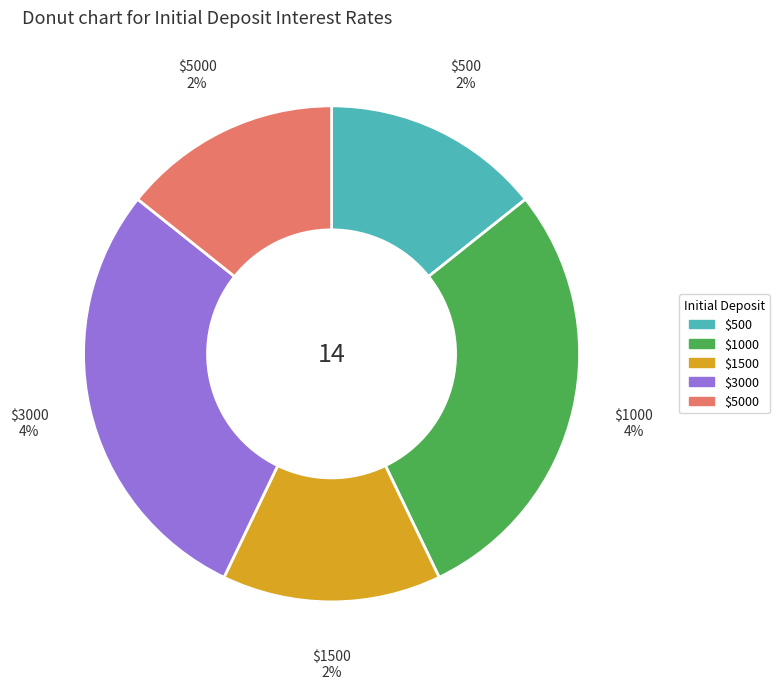

What is the largest slice in the pie chart?

1000